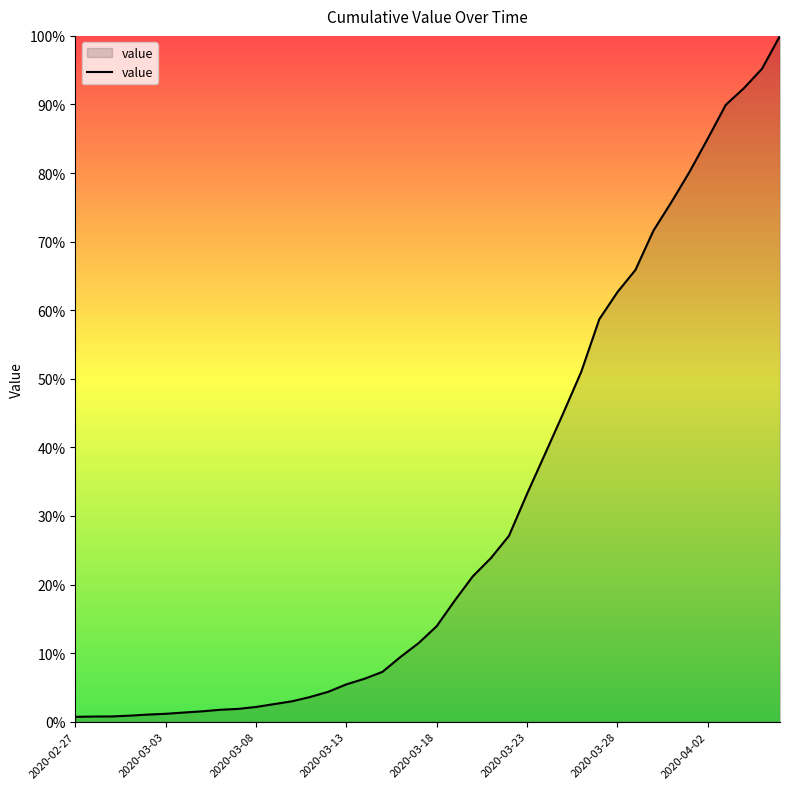

Does the chart display data point markers on the line(s)?

No